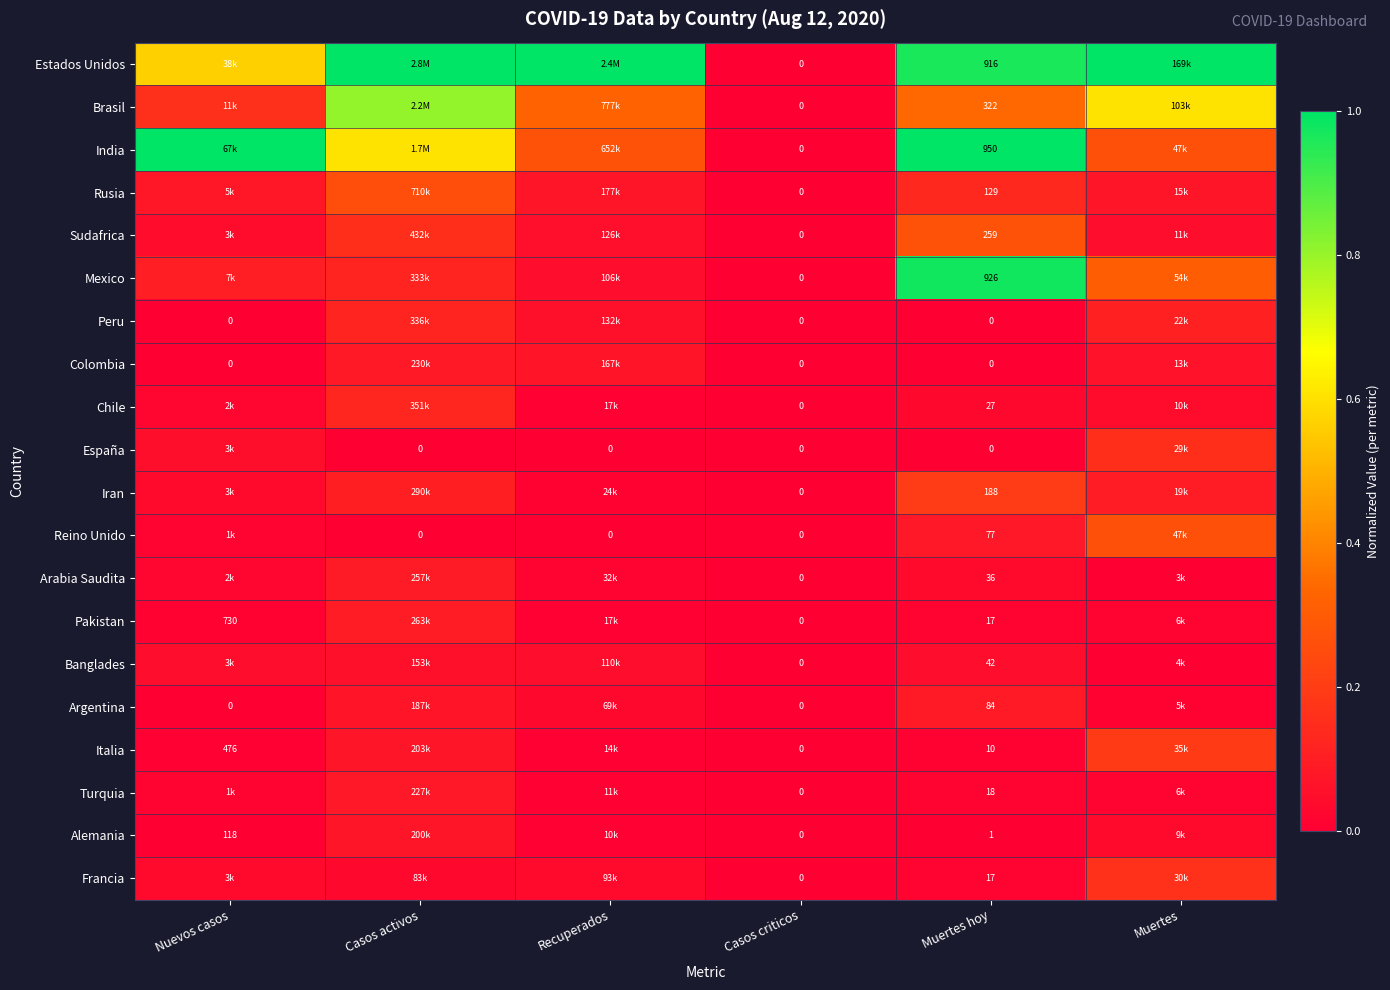

The India series shows 0.3 at Recuperados. True or false?

True